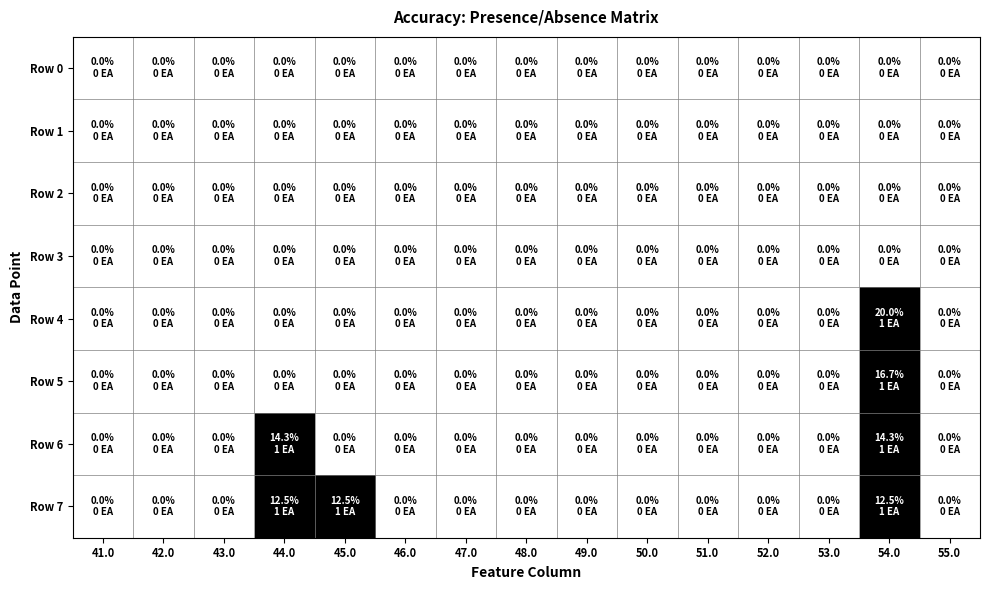

Which series has the largest total across all categories?

Row 7